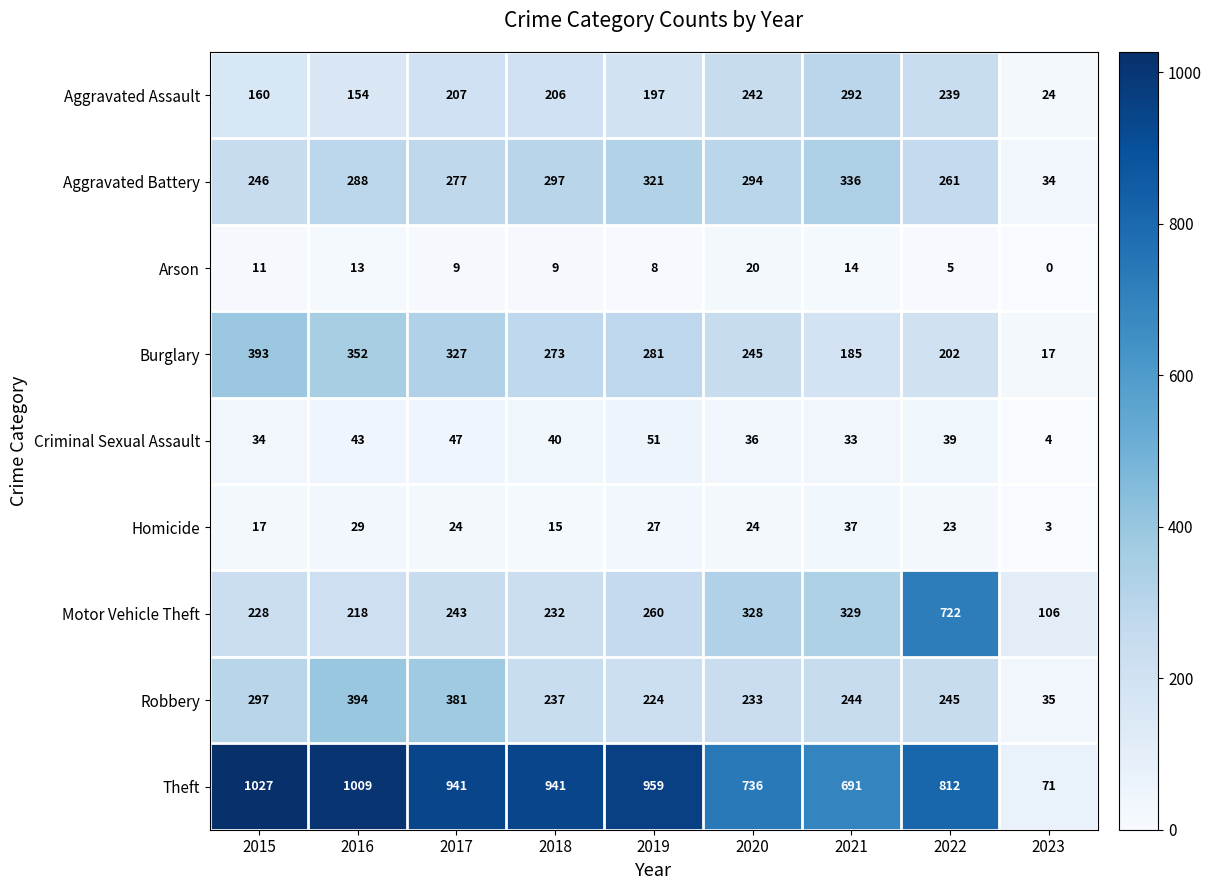

What is the total value across all series at 2021?

2161